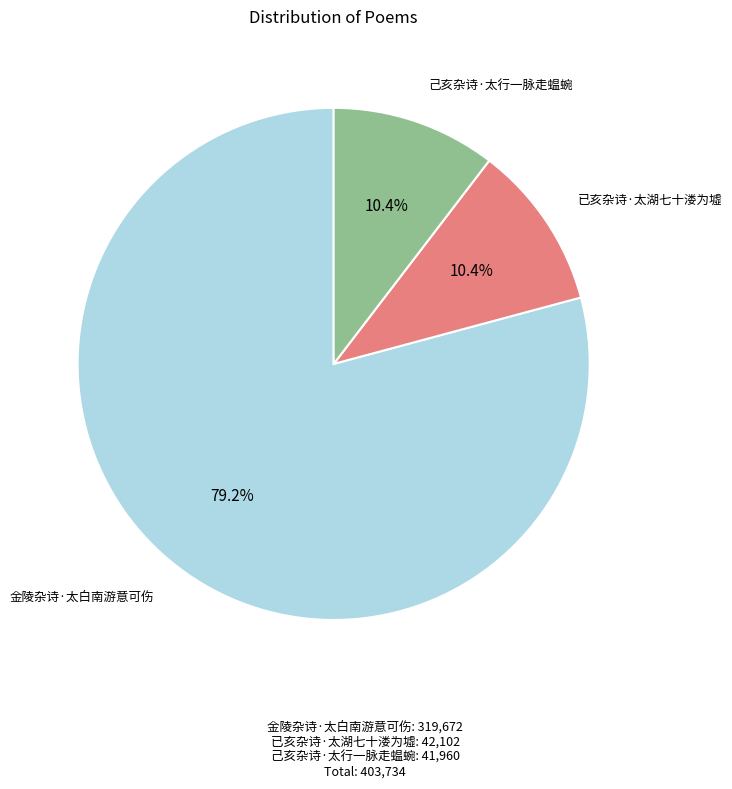

Is there a majority slice in this chart?

Yes